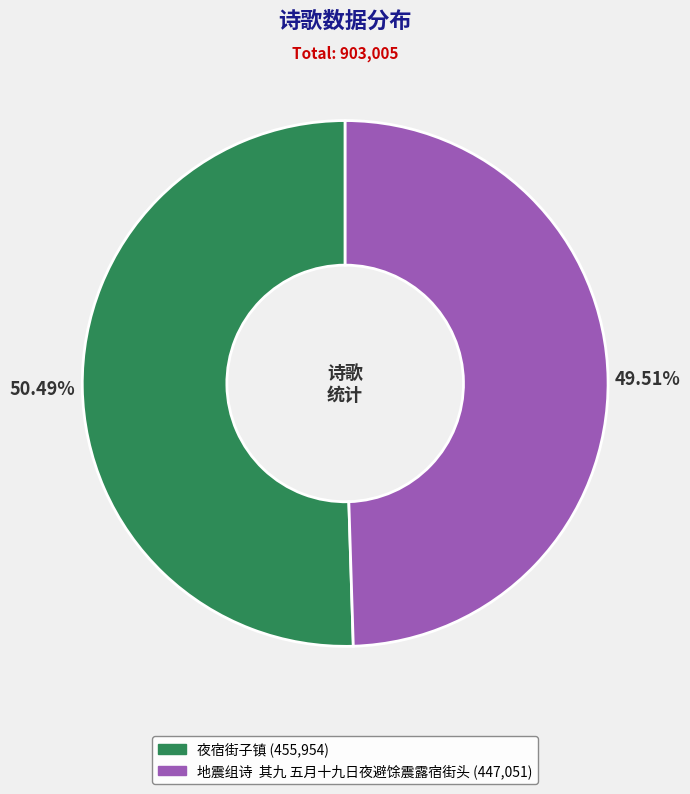

Is the sum of 地震组诗 其九 五月十九日夜避馀震露宿街头 and 夜宿街子镇 greater than half?

Yes